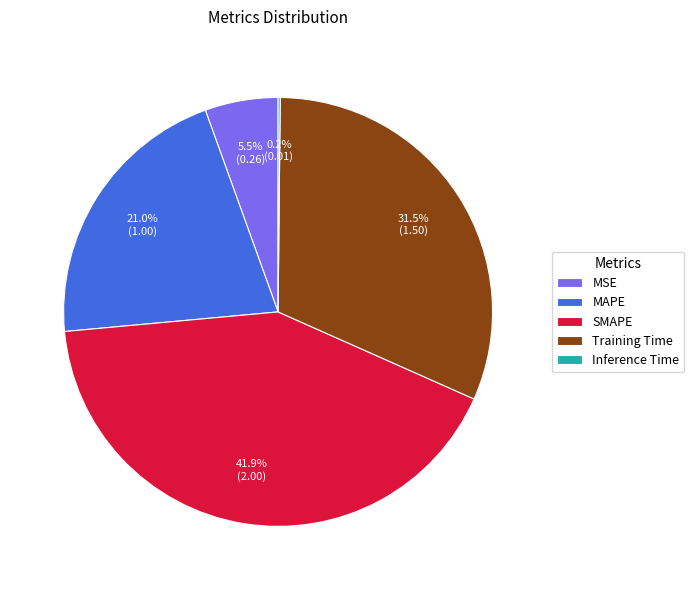

What percentage do Training Time and MSE together represent?

37.0%